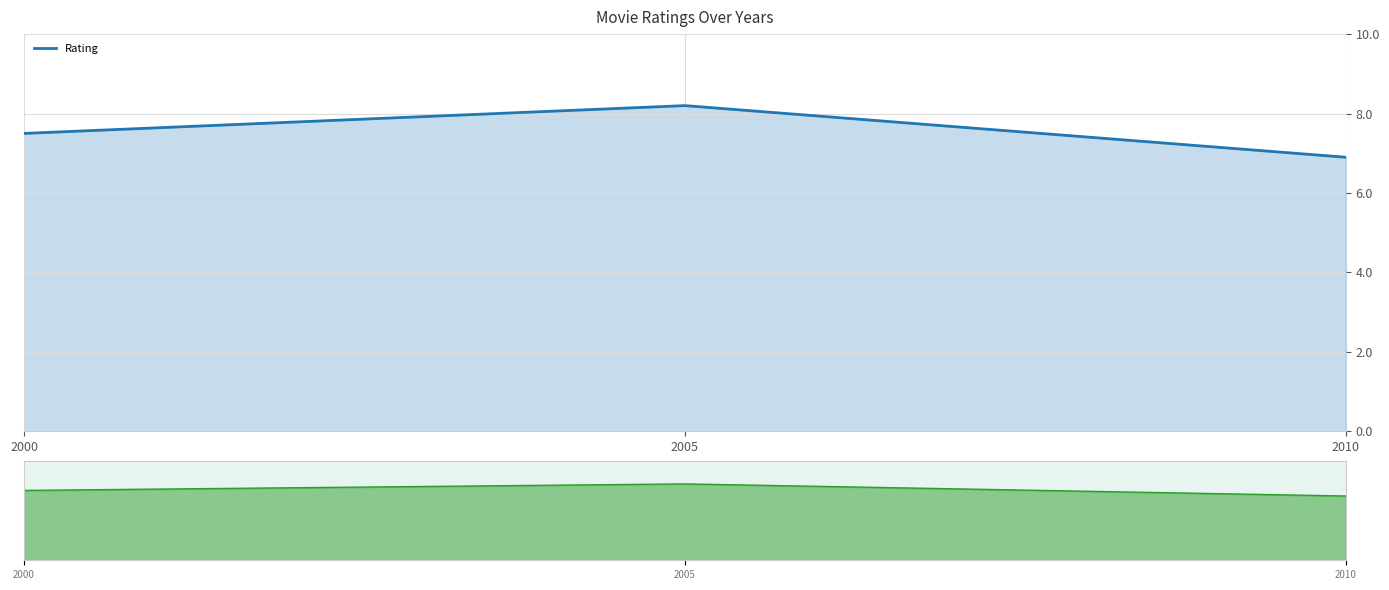

What is the value of the Rating nav point at the 2nd from the left?

8.2